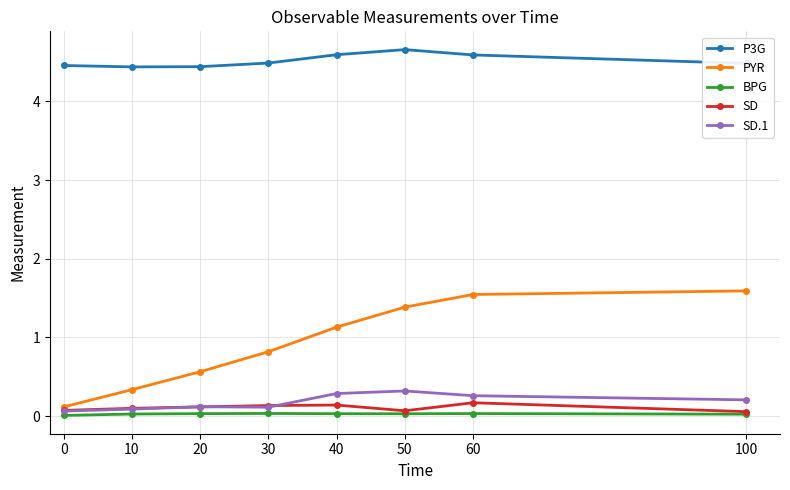

True or false: P3G and BPG intersect in this chart.

False